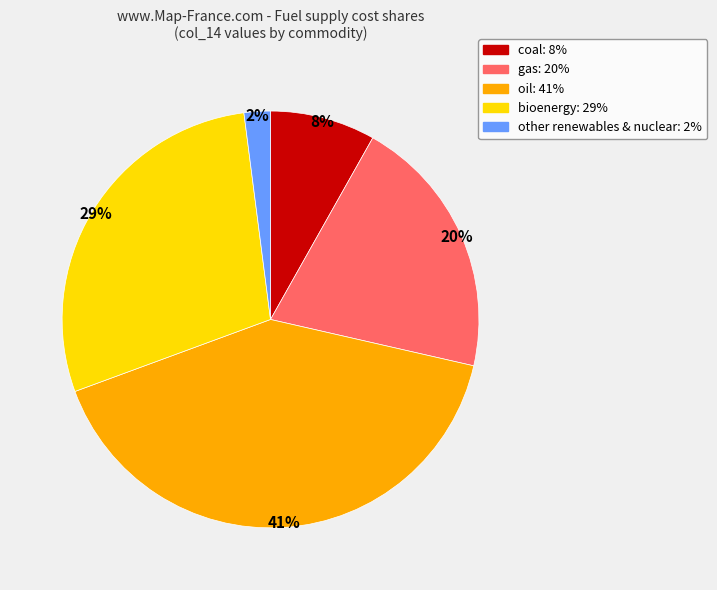

Is there a majority slice in this chart?

No